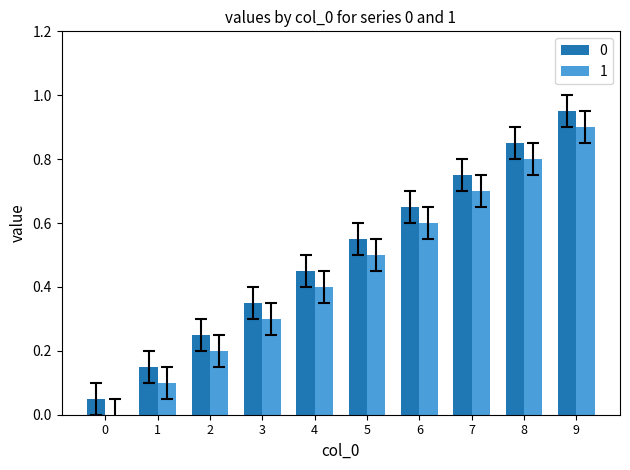

True or false: 1 has a value of 0.6 at 9.

False